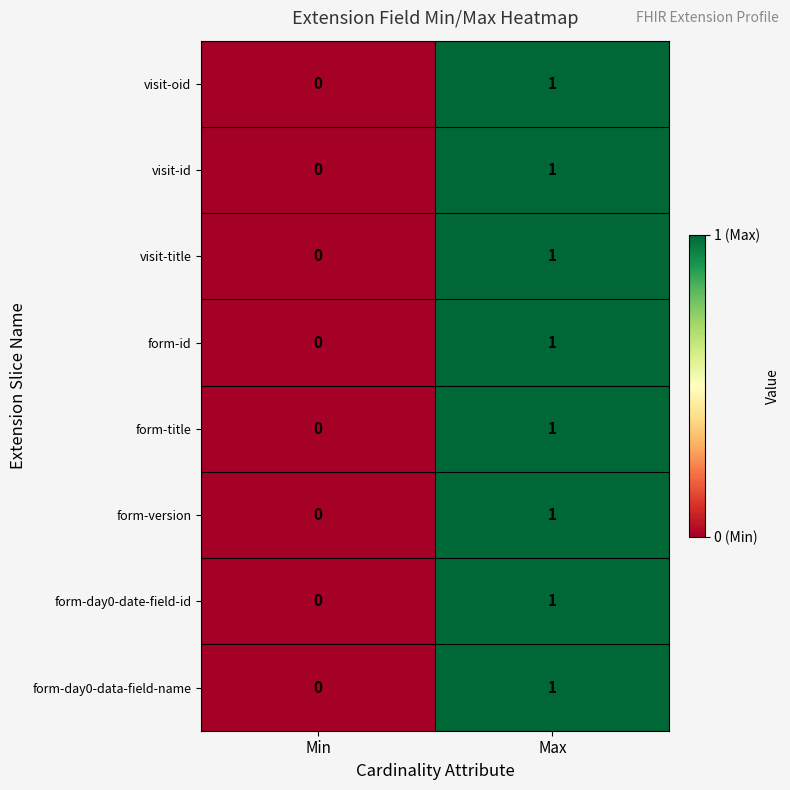

Rank the categories by visit-id value from lowest to highest.

Min, Max